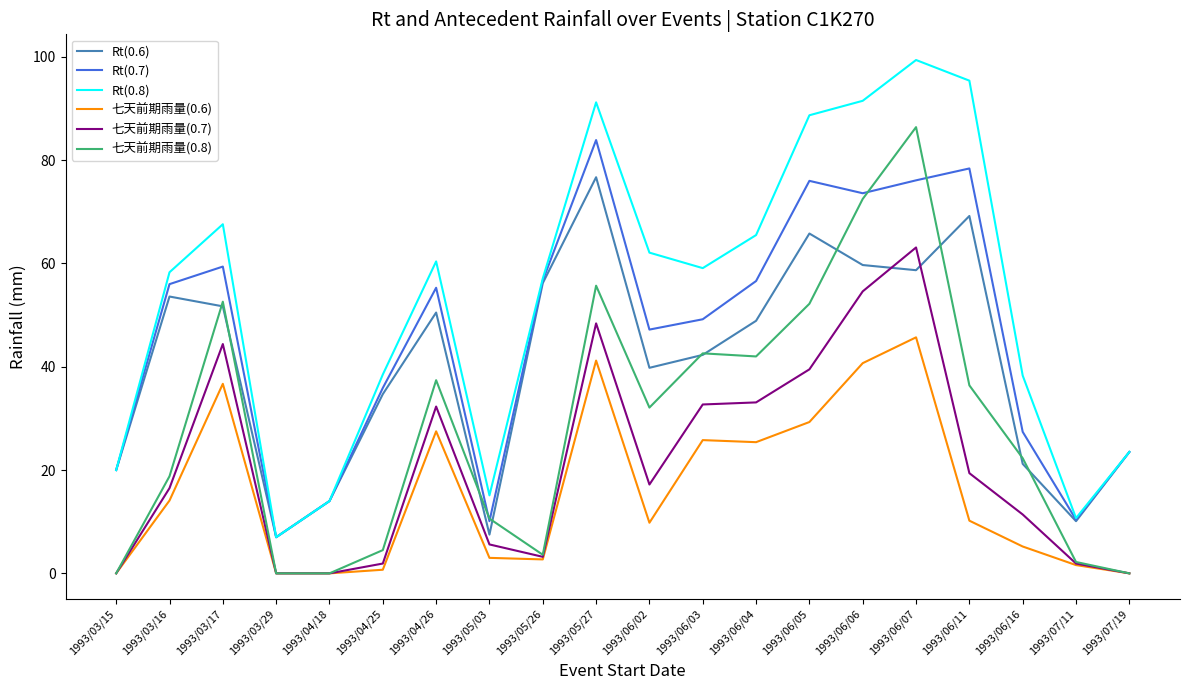

The 七天前期雨量(0.7) series shows 1.9 at 1993/04/25. True or false?

True